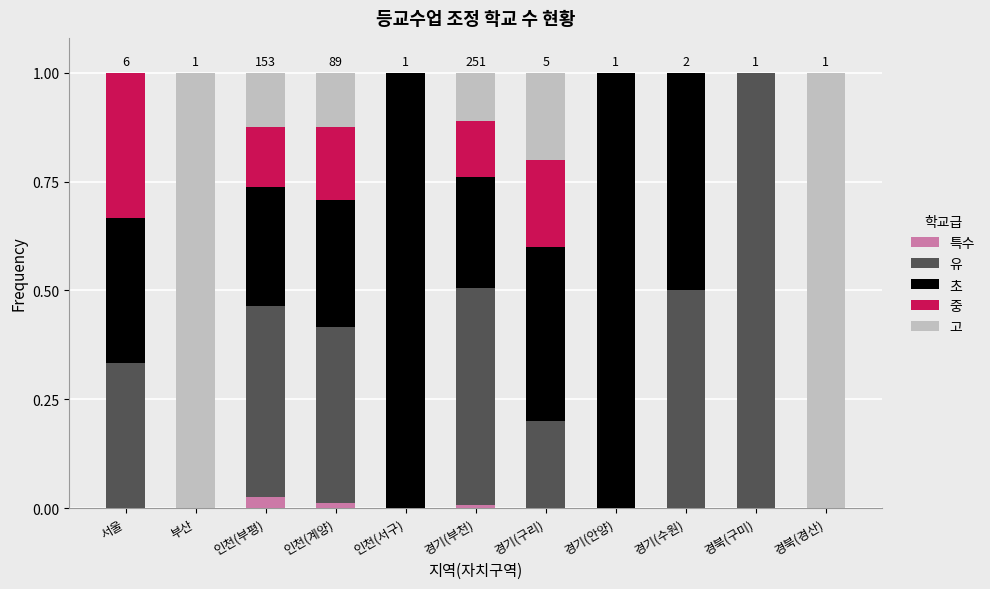

The value of 특수 at 인천(서구) is 0.0. True or false?

True